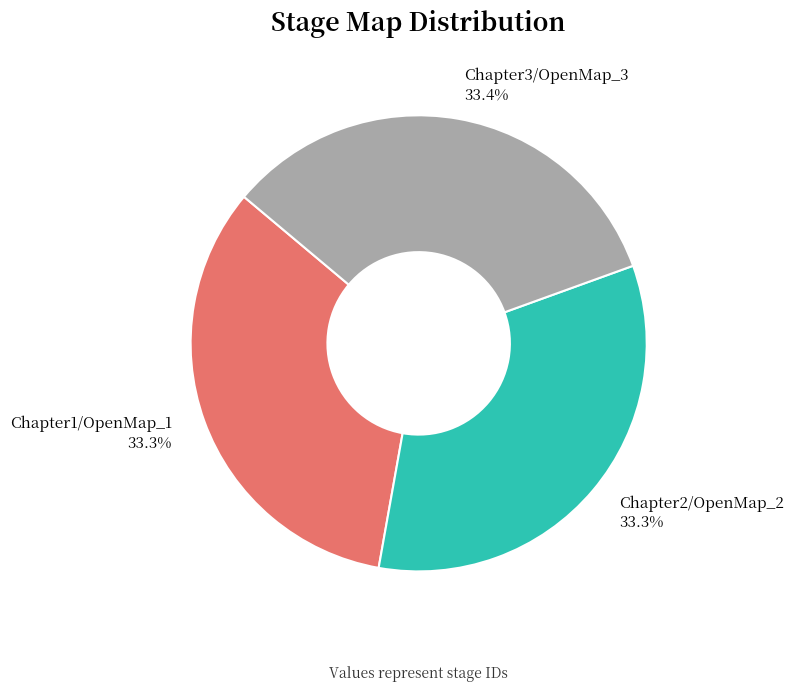

How many slices are in this pie chart?

3